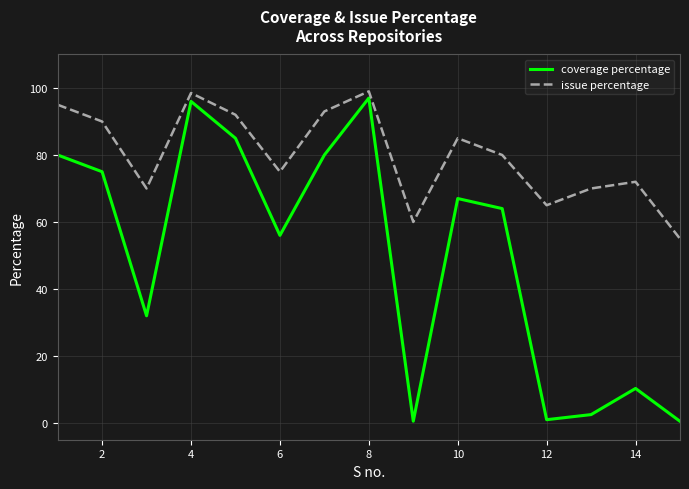

What is the difference between the maximum and minimum values in the coverage percentage series?

96.5